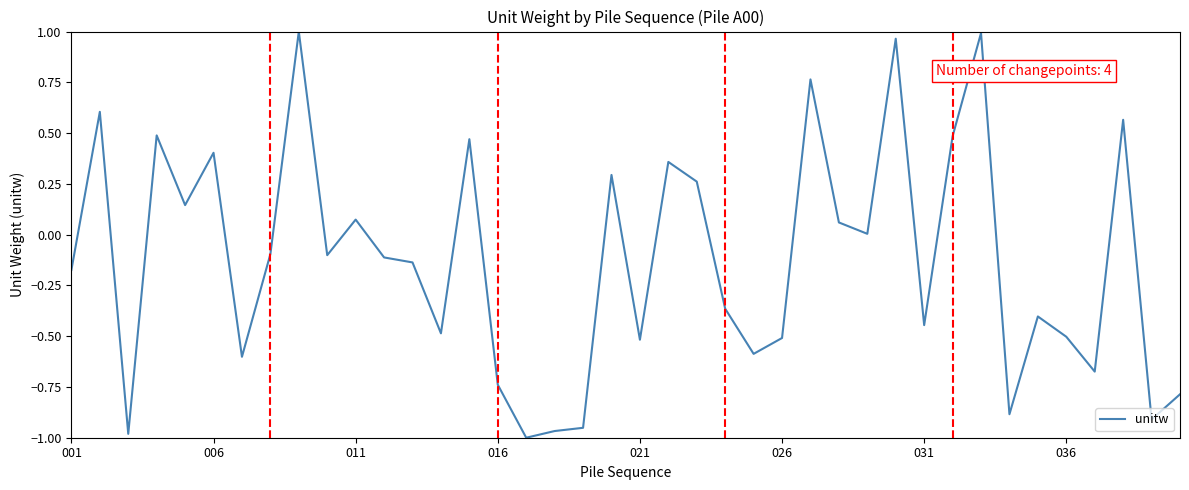

At which category does the chart reach its peak across all series?

8